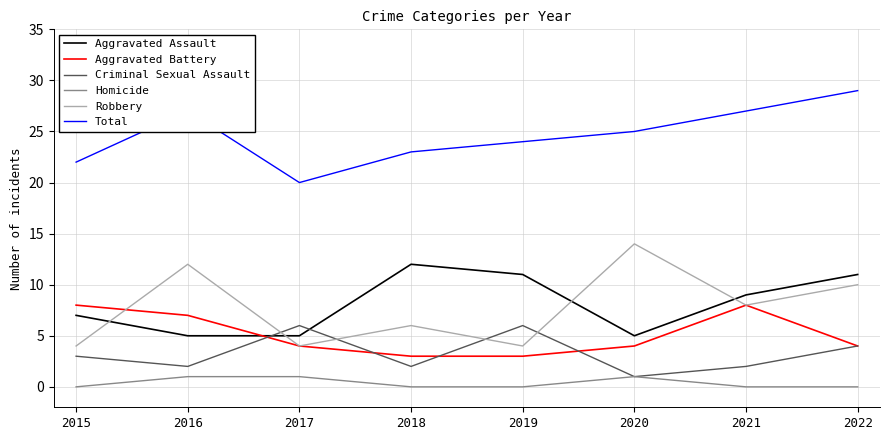

At which label does Robbery reach its peak?

2020